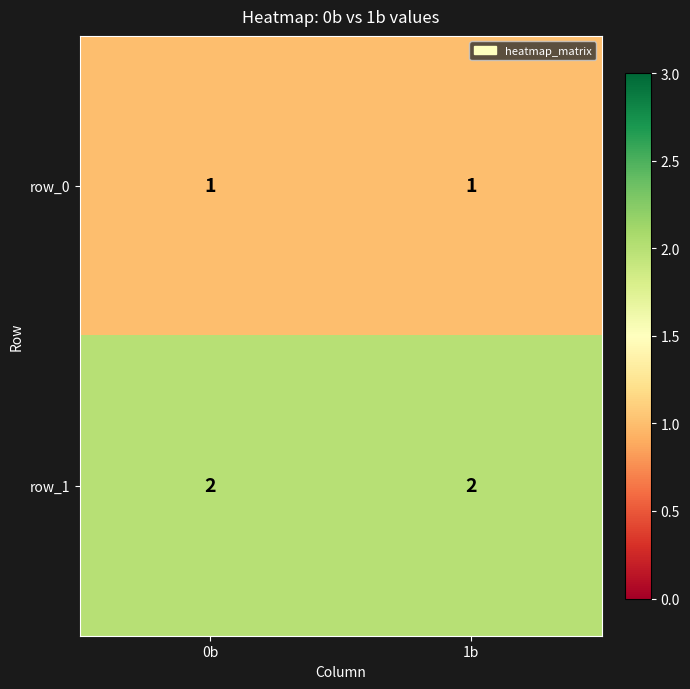

Reading left to right, extract all data points from this chart.

row_0: 1	1
row_1: 2	2